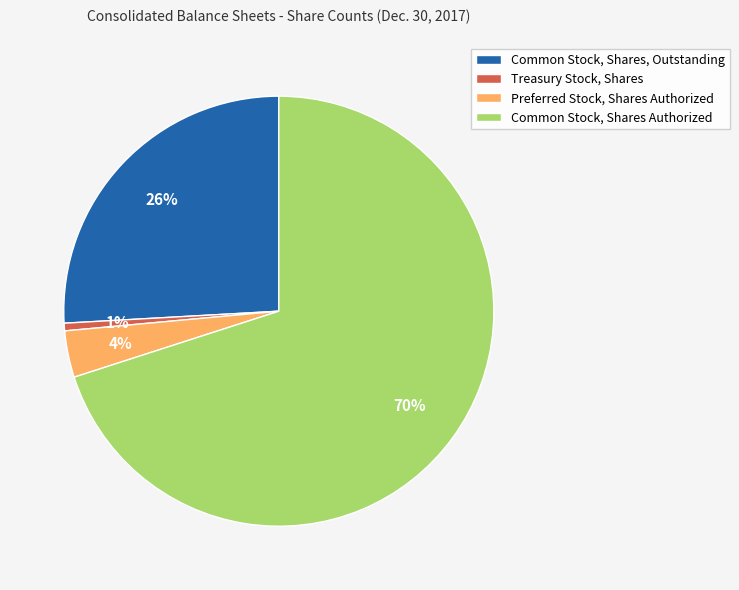

To the nearest percent, what is the average slice percentage?

25%